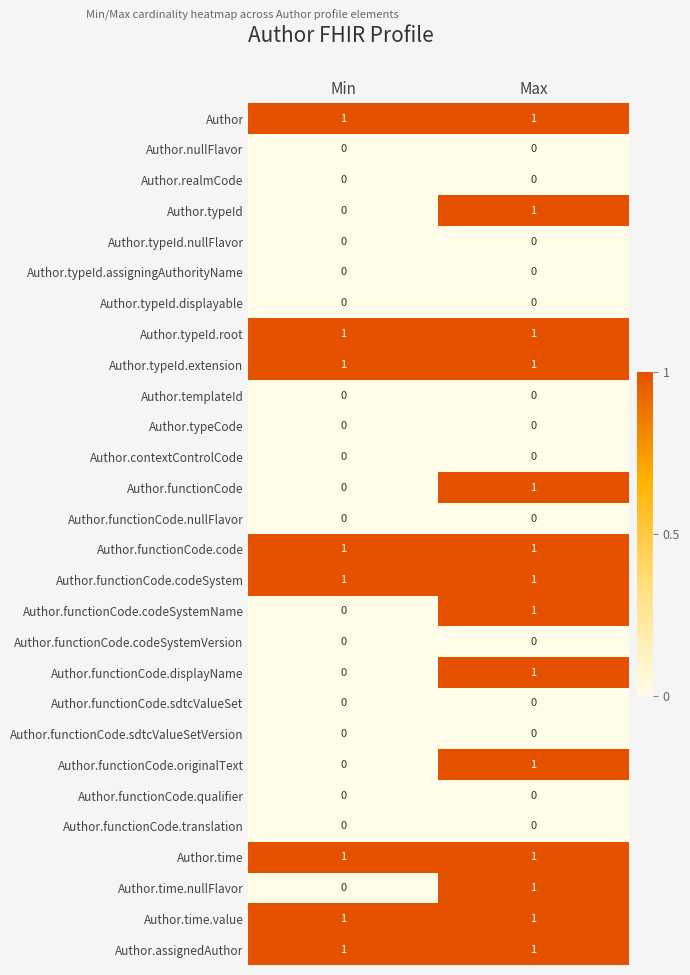

The Author.typeId.nullFlavor series shows 0 at Max. True or false?

True